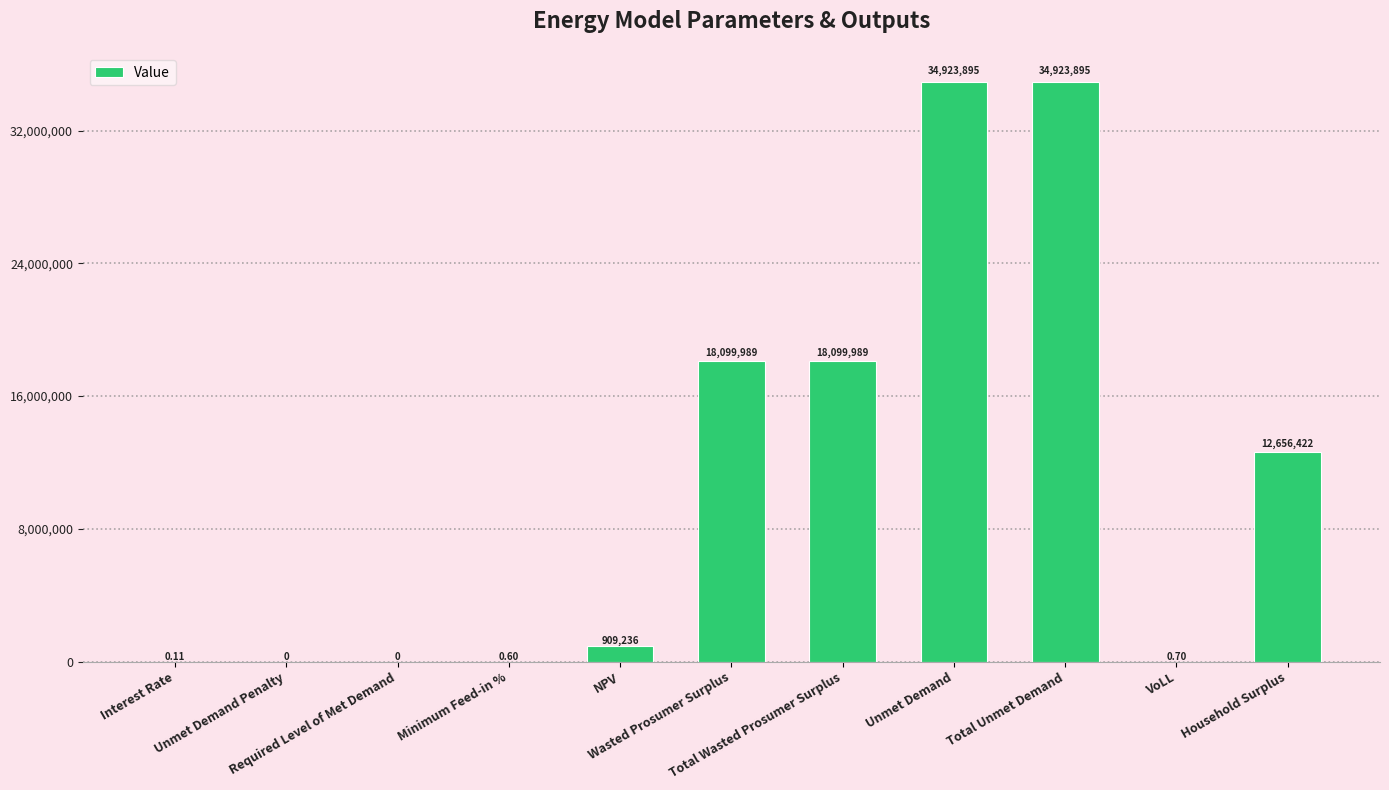

How many values exceed 909236?

6